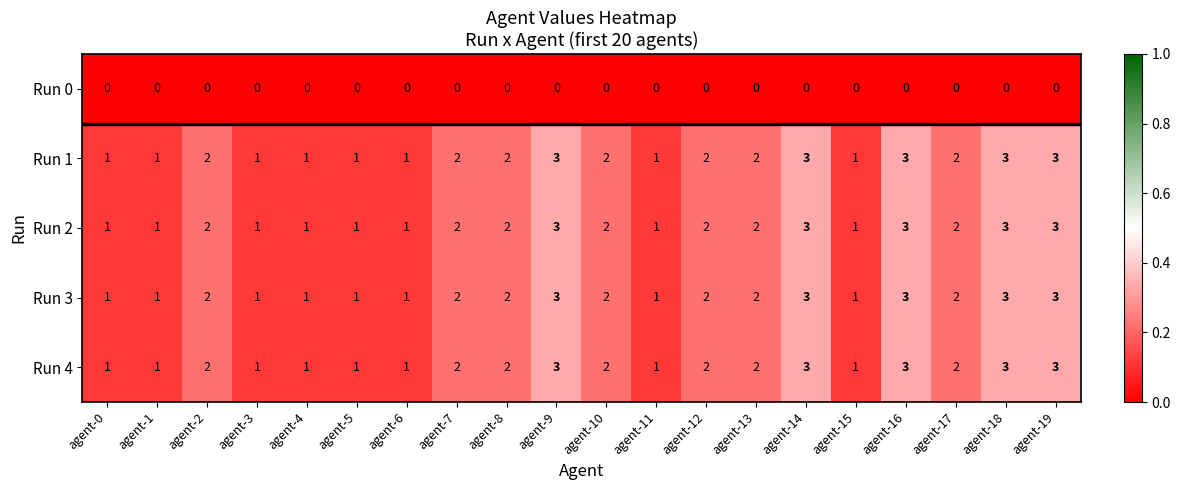

What is the total value across all series at agent-10?

8